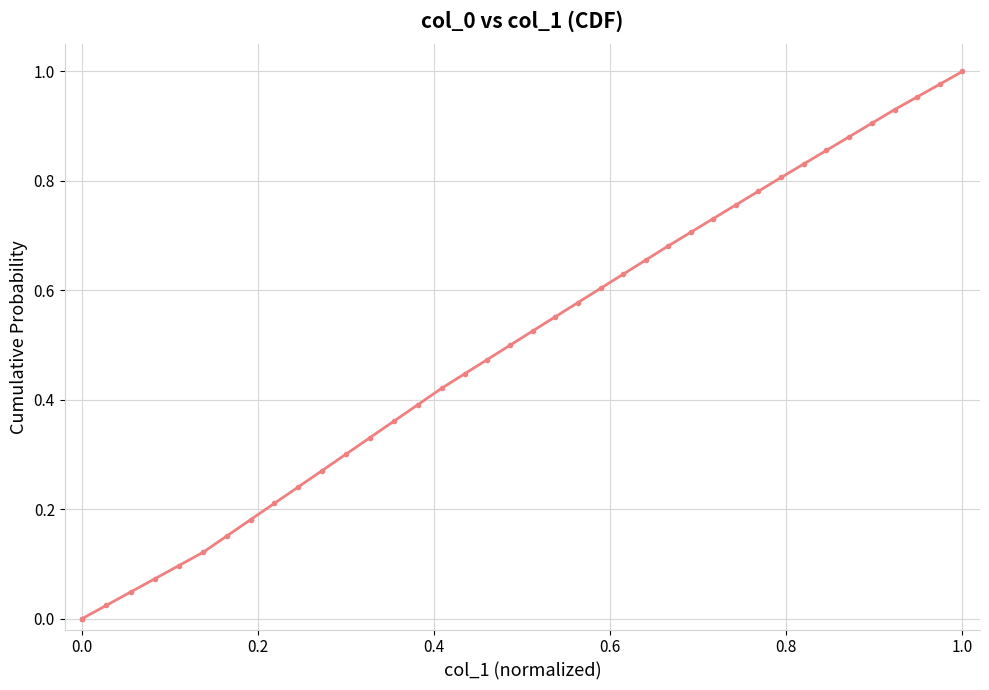

Is this an area chart (filled region under the line)?

No